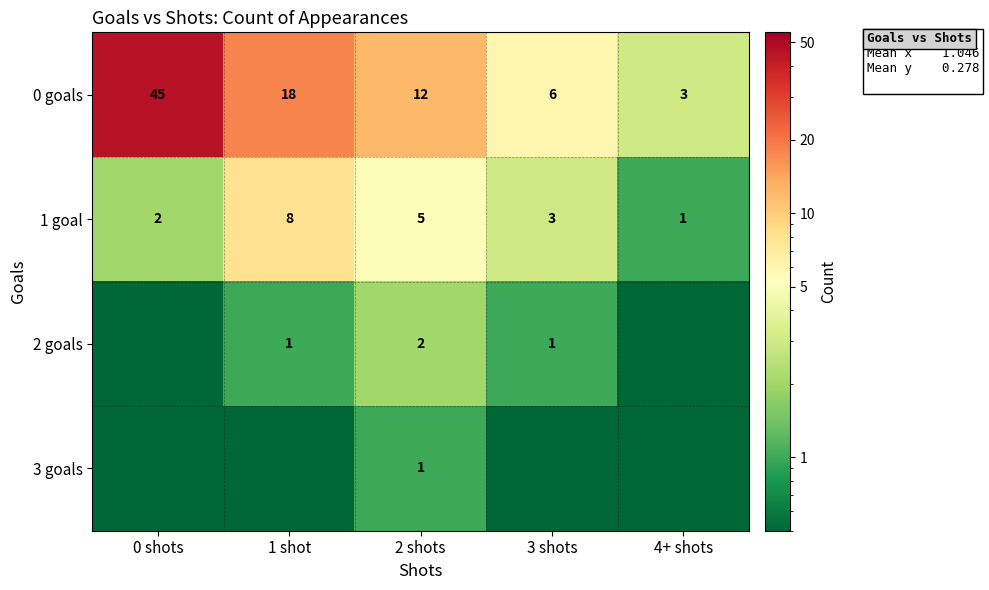

The 2 goals series shows 0.4 at 2 shots. True or false?

False